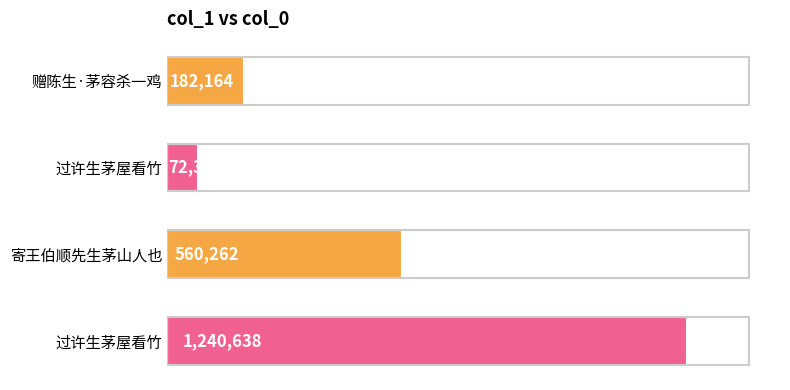

What is the difference between the maximum and minimum values?

1168322